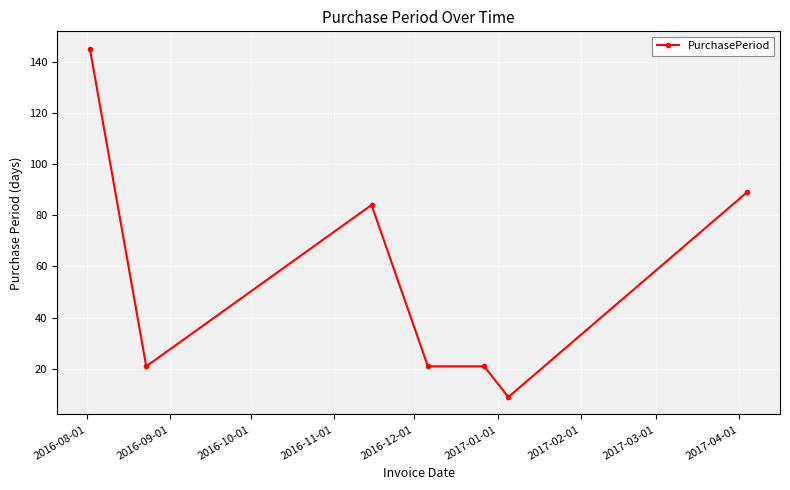

What is the smallest value displayed?

9